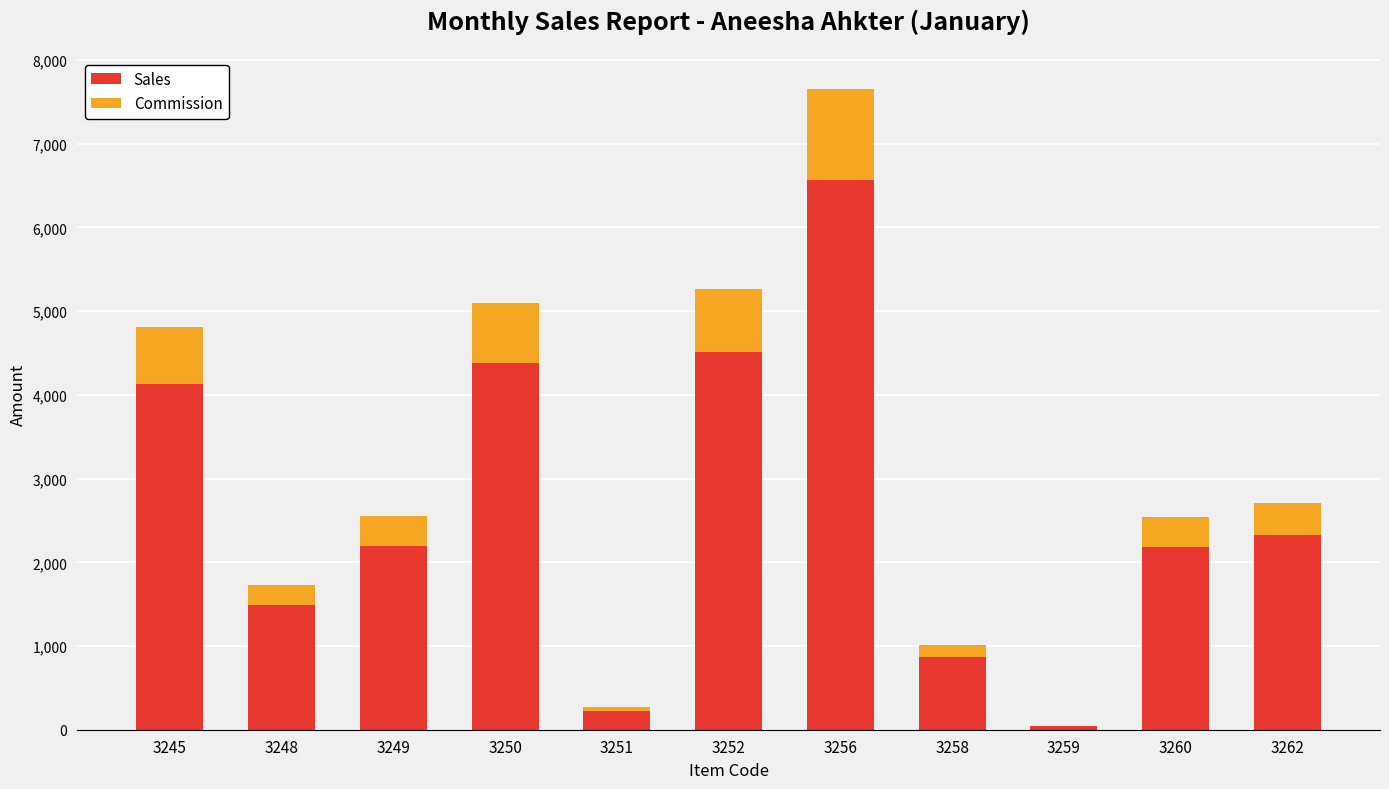

Are the bars grouped side by side (vs. stacked)?

No